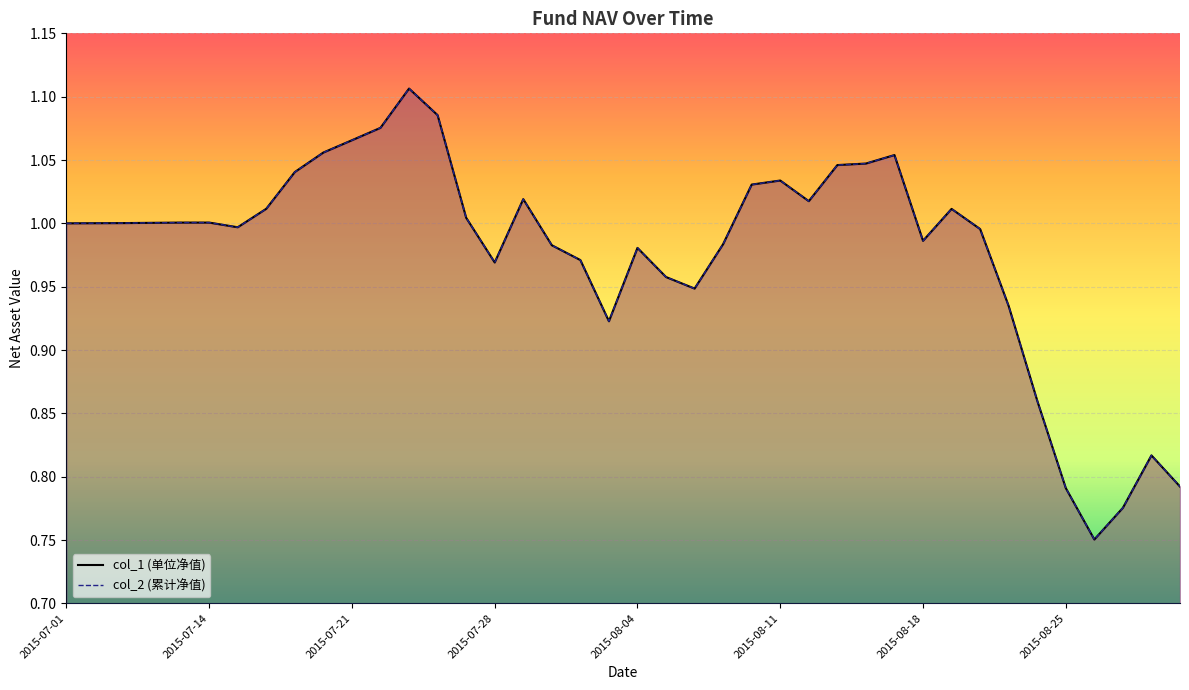

Which series has the largest total across all categories?

col_1